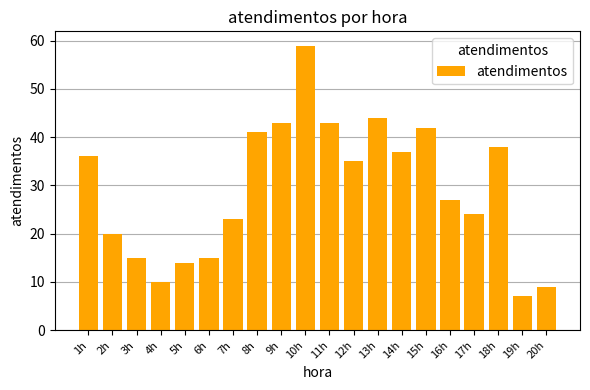

Reading right to left, extract all data points from this chart.

9	7	38	24	27	42	37	44	35	43	59	43	41	23	15	14	10	15	20	36